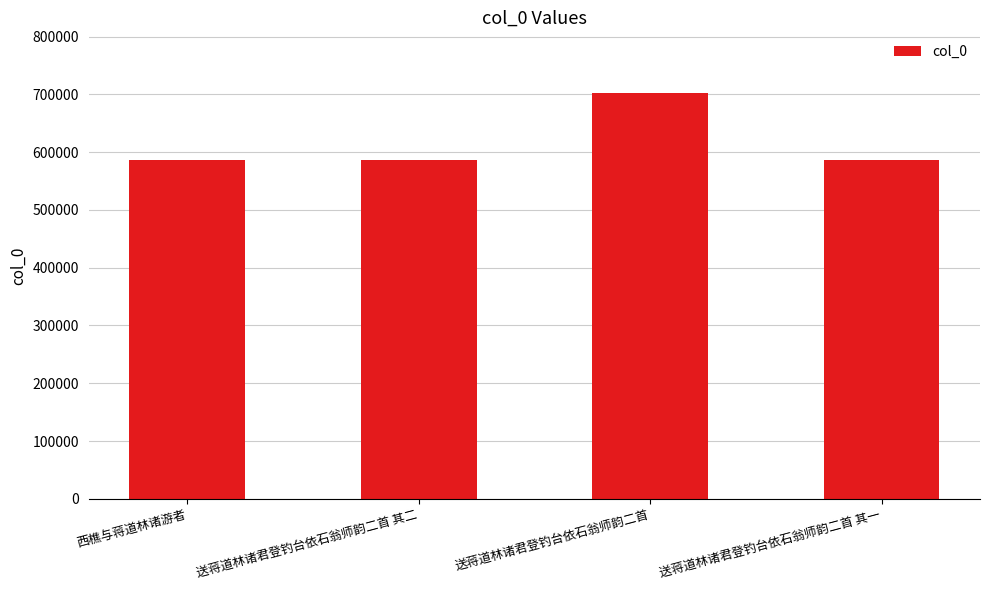

What is the average value?

614888